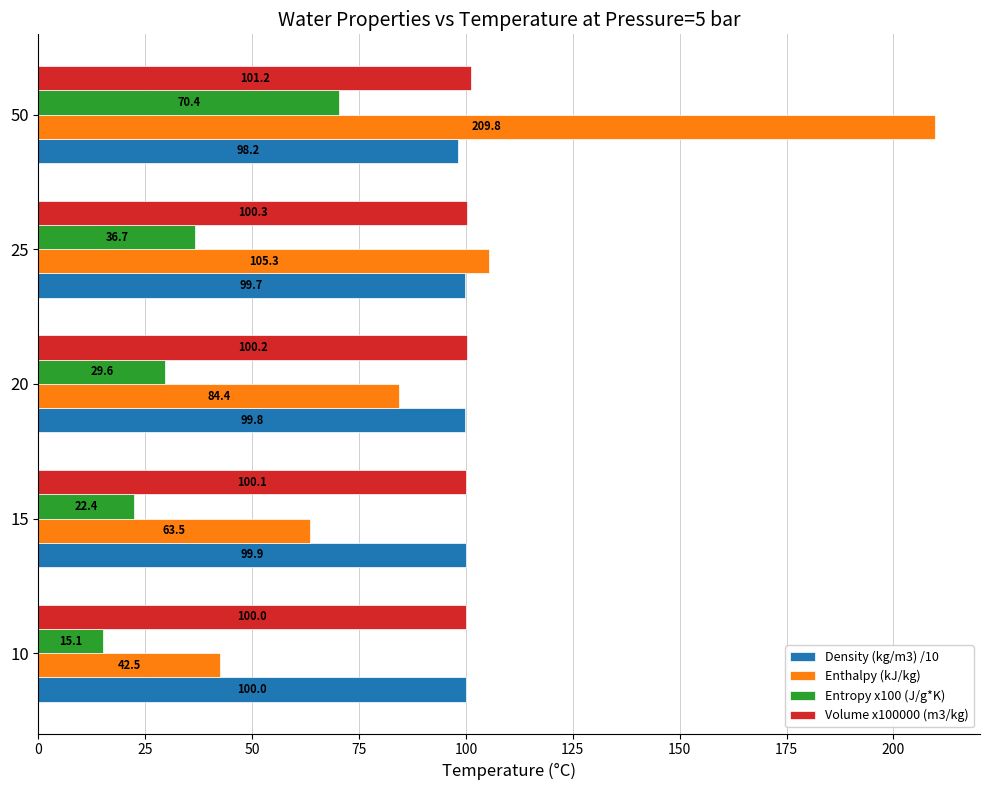

The Enthalpy (kJ/kg) series shows 37.5 at 15. True or false?

False